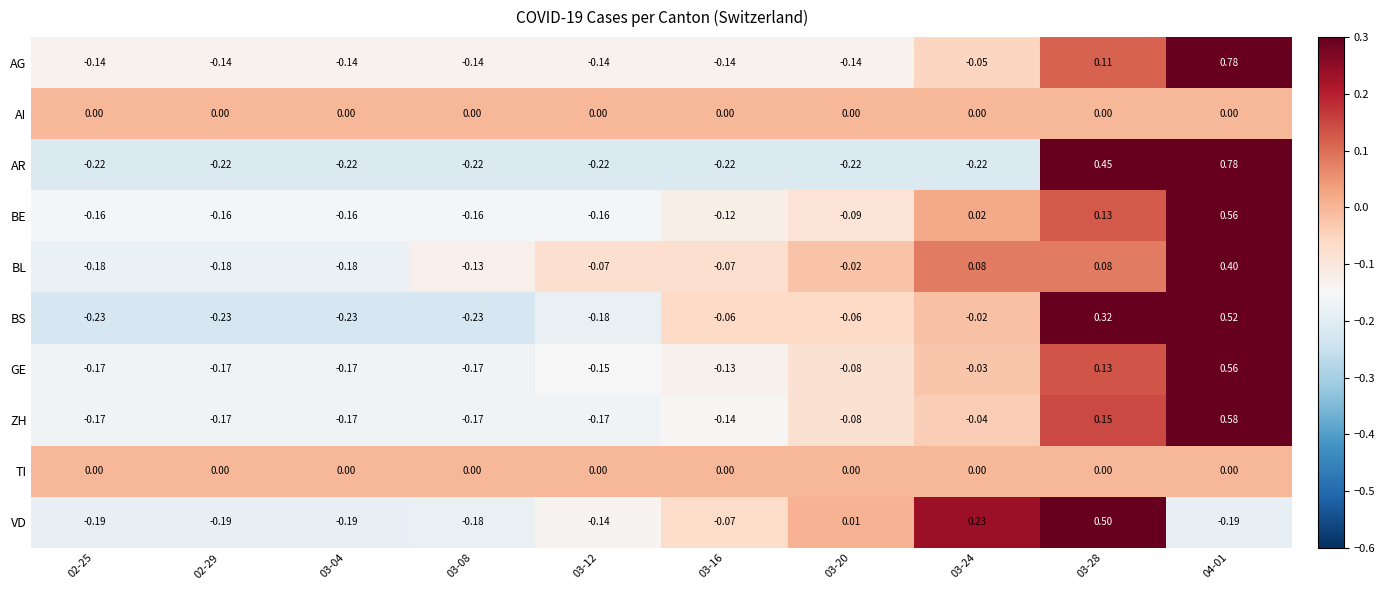

Count the number of categories in the chart.

10